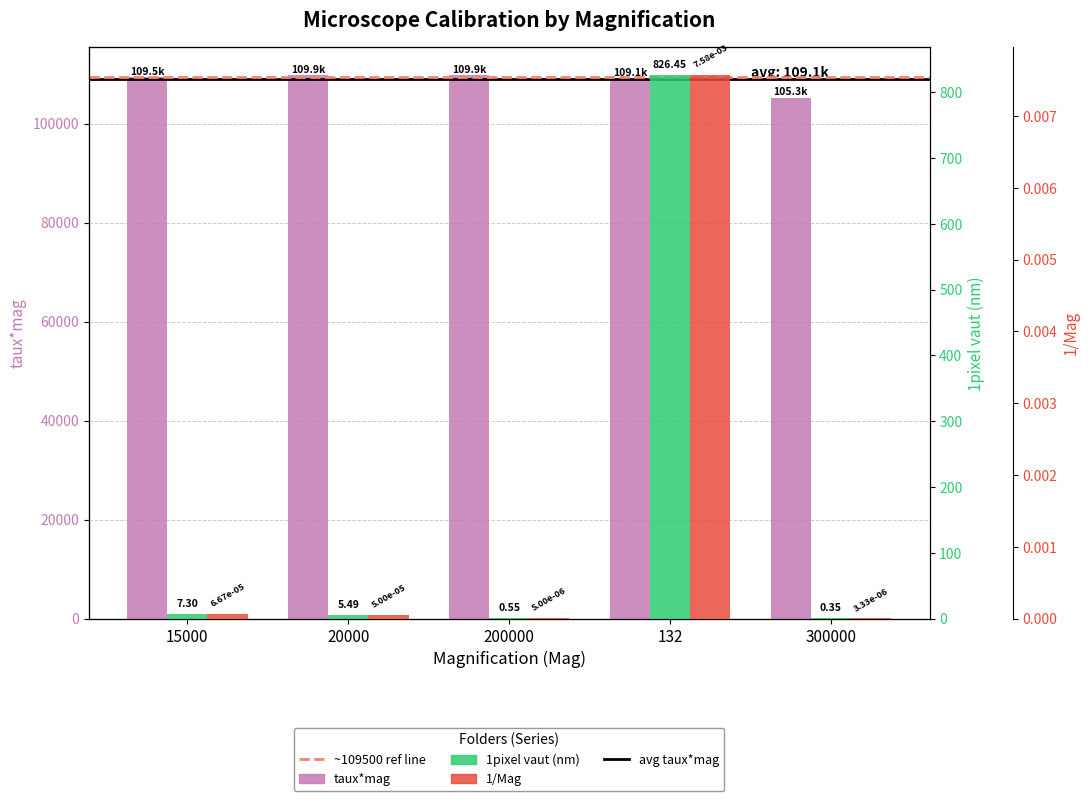

Which series has the largest range (max minus min)?

taux*mag